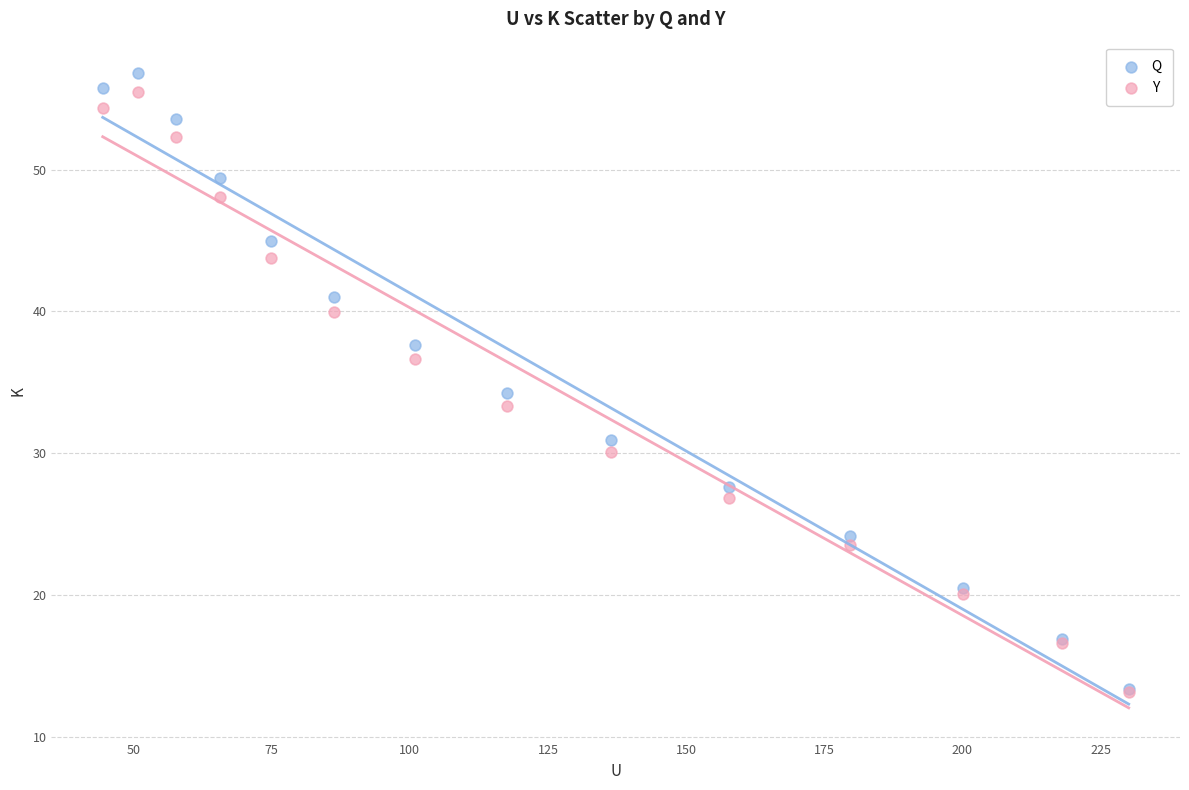

Which series has the widest spread of Y values?

Q